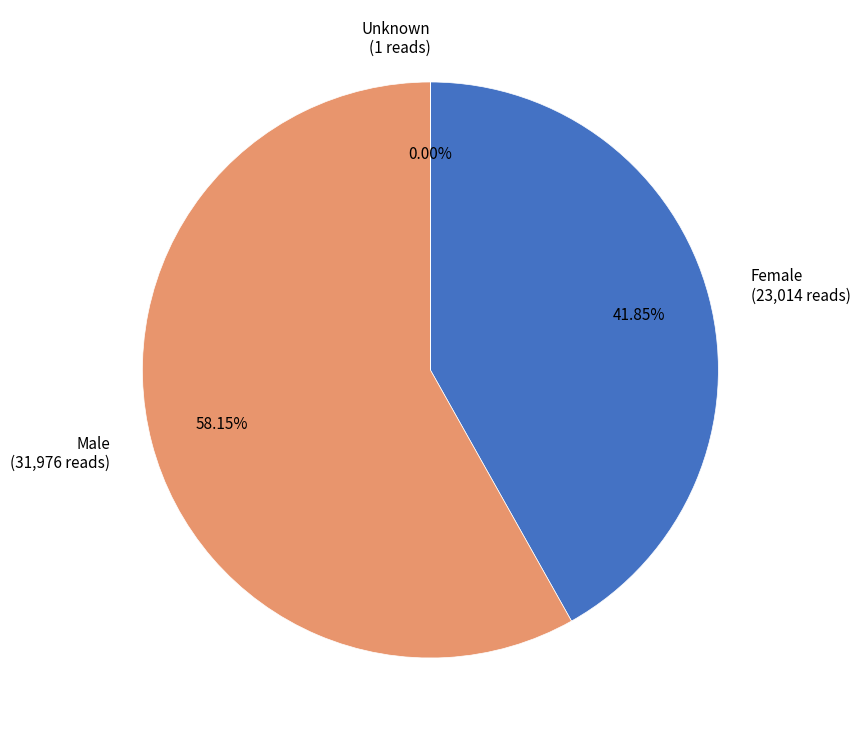

What is the largest slice in the pie chart?

Male